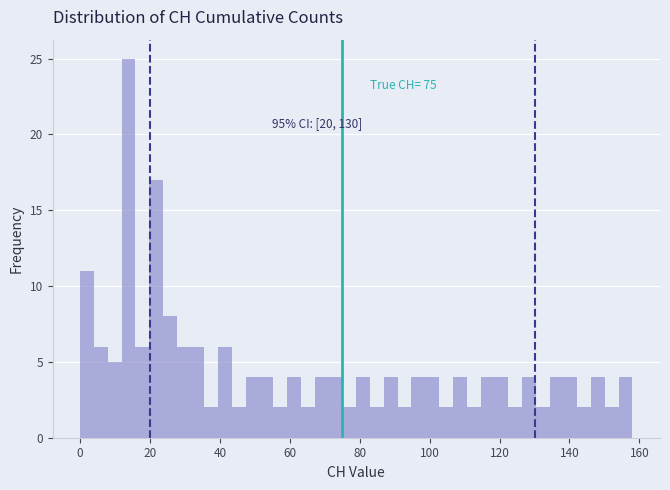

Around what value on the x-axis is the tallest bar? Give the approximate position of its centre, as read against the axis.

14